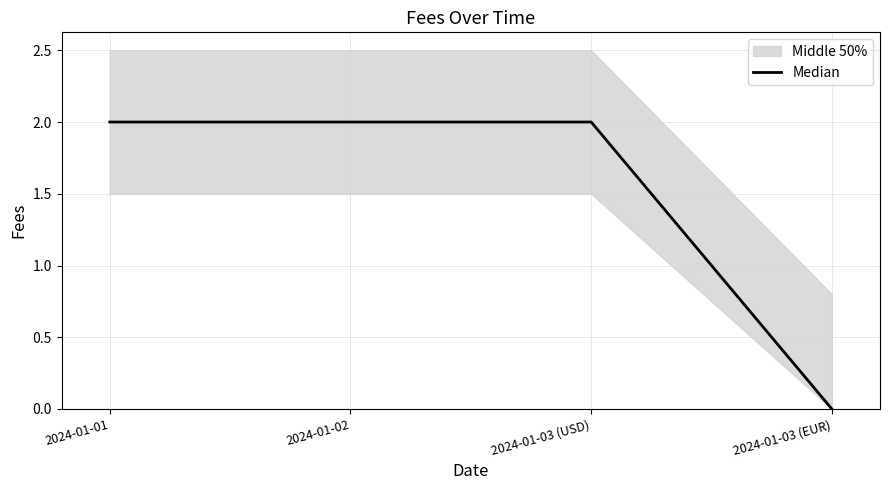

Which category has the highest value across all series?

2024-01-01